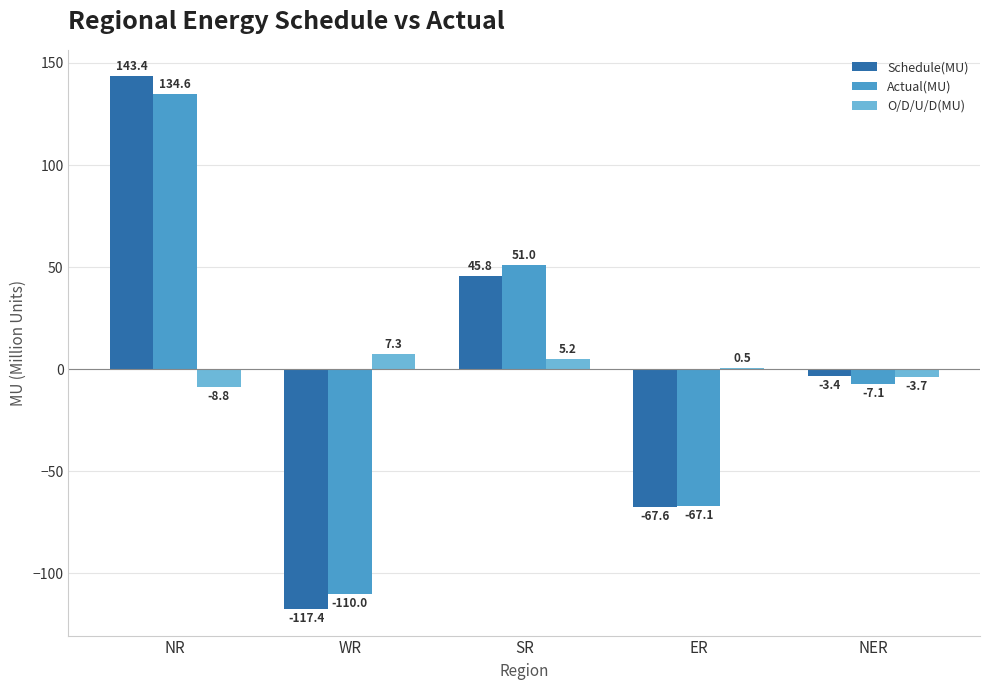

What is the sum of all Actual(MU) values?

1.4